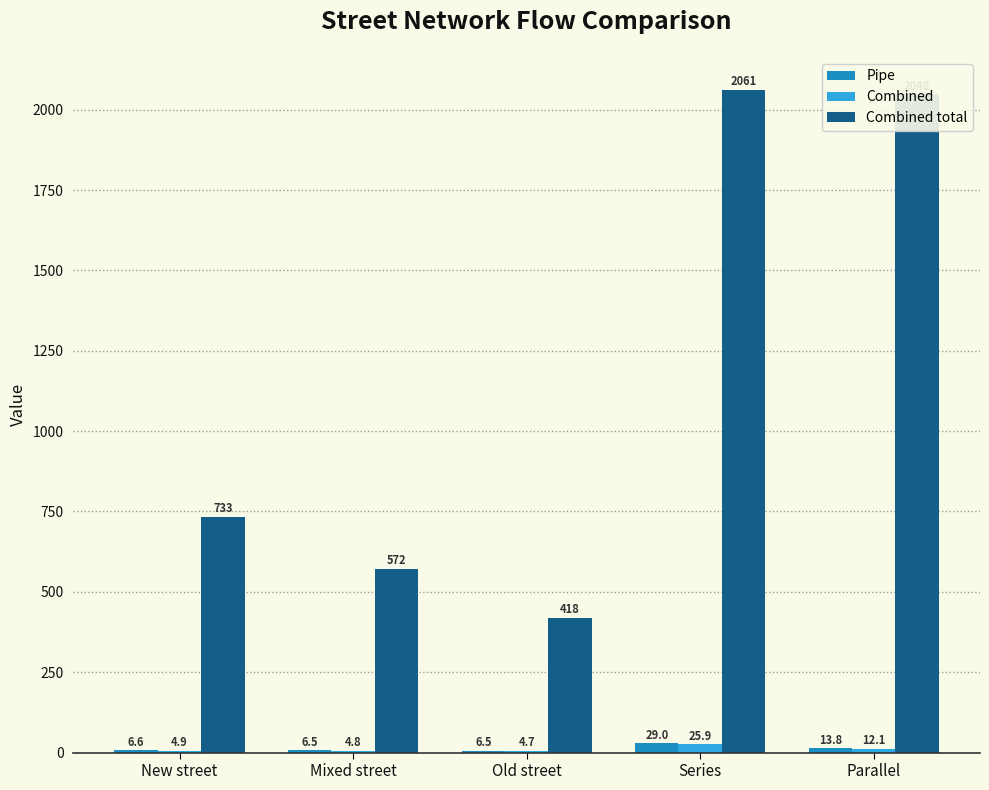

Between Mixed street and Parallel, which series saw the biggest shift?

Combined total